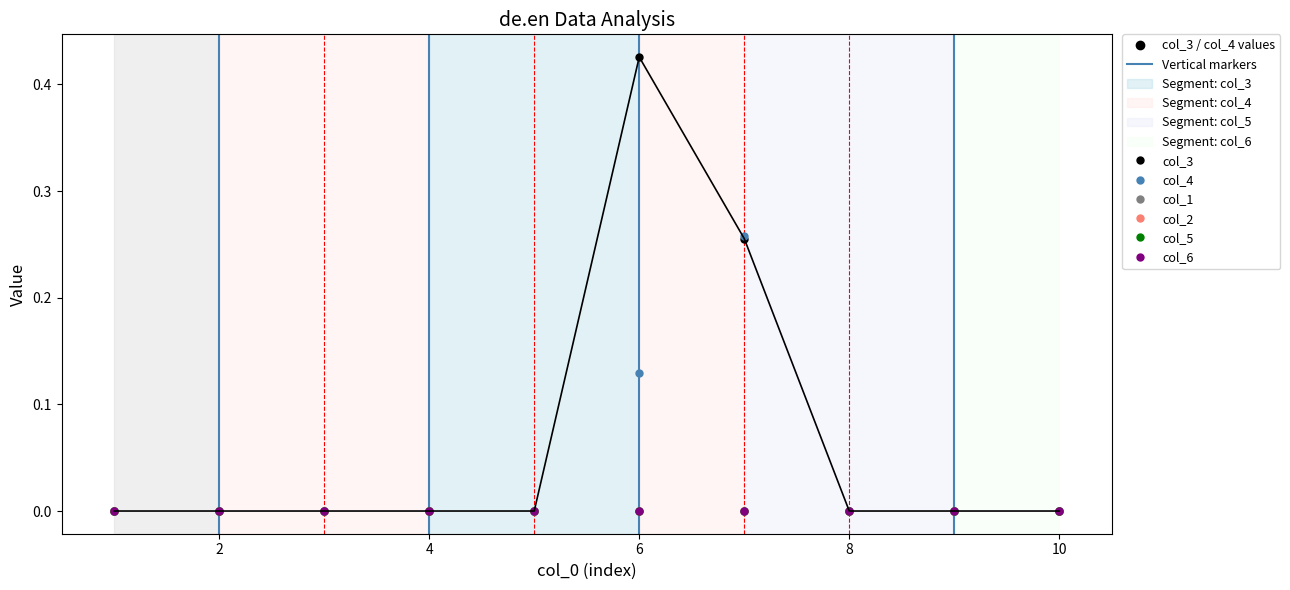

Is this an area chart (filled region under the line)?

No